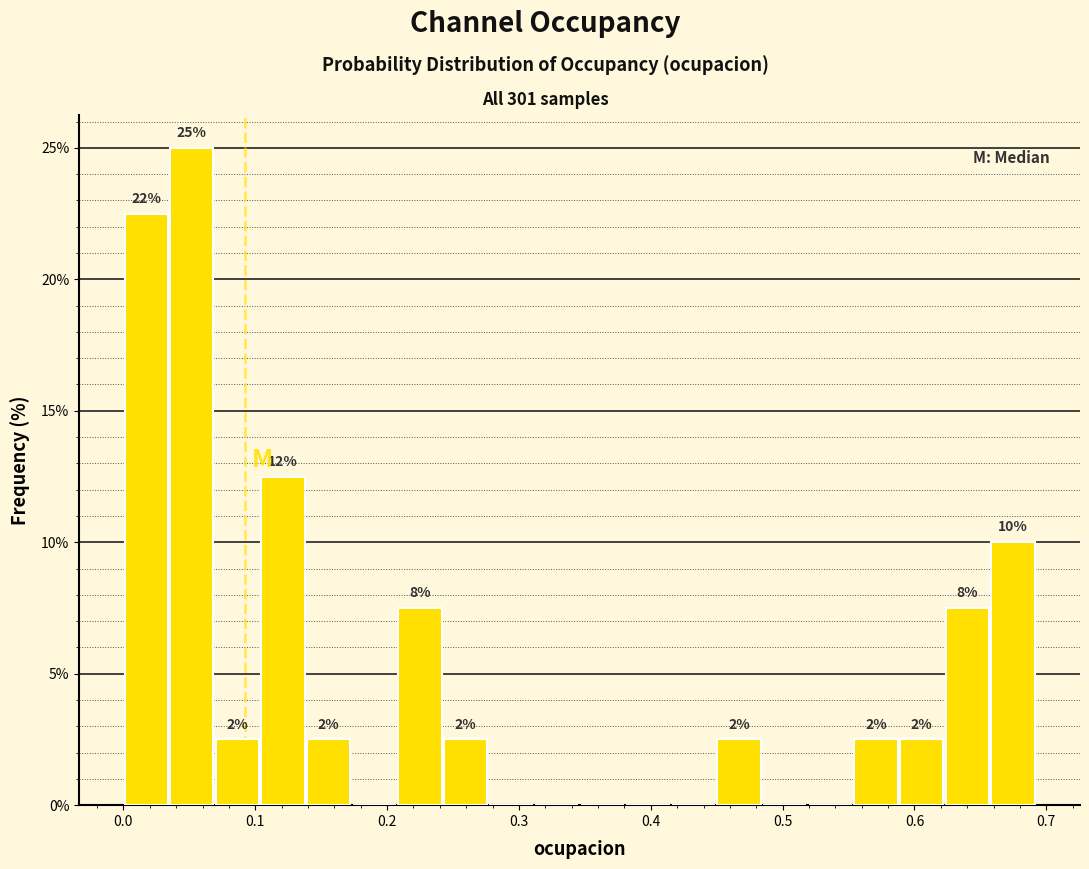

Read against the x-axis, roughly where is the centre of the tallest bar?

0.05